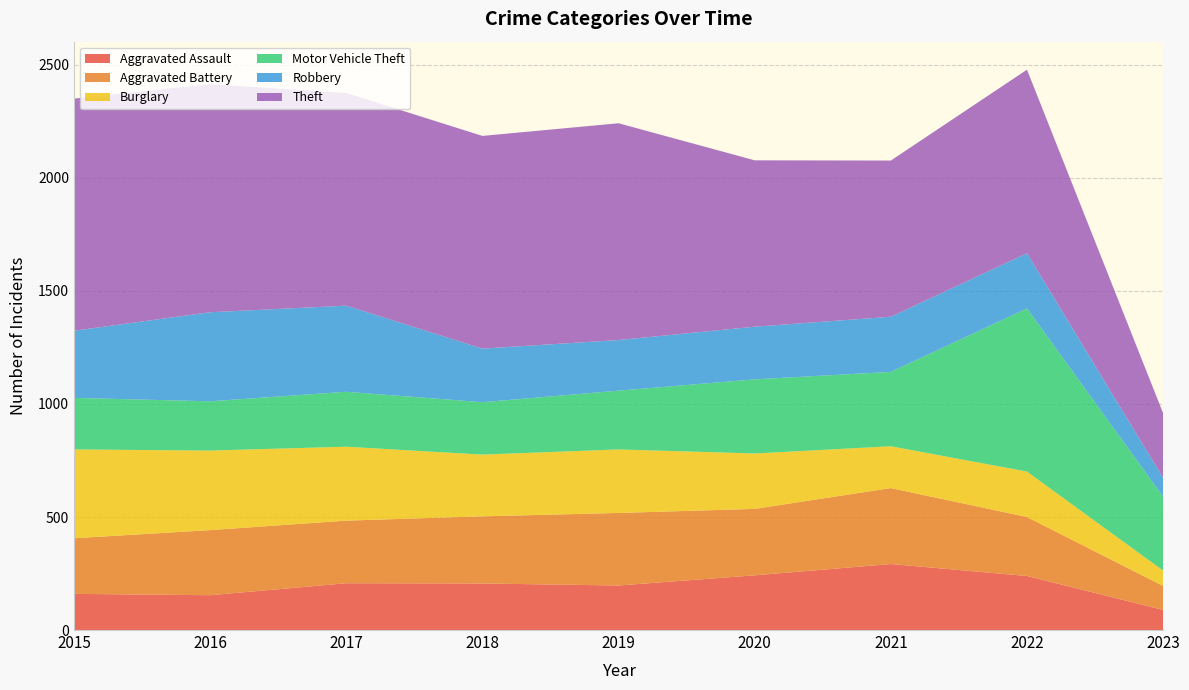

Reading left to right, list all the values displayed in this chart.

Aggravated Assault: 160	154	207	206	197	242	292	239	89
Aggravated Battery: 246	288	277	297	321	294	336	261	106
Burglary: 393	352	327	273	281	245	185	201	68
Motor Vehicle Theft: 228	218	243	232	260	328	329	722	327
Robbery: 297	394	381	237	224	233	244	244	83
Theft: 1027	1009	941	941	959	736	691	812	286